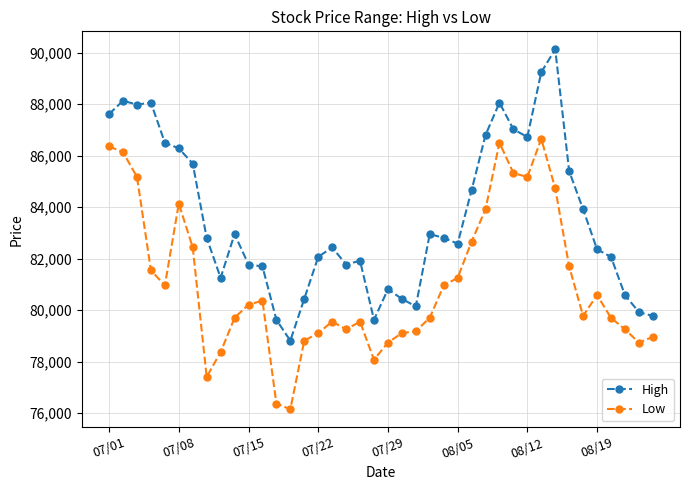

What is the maximum value for High?

90127